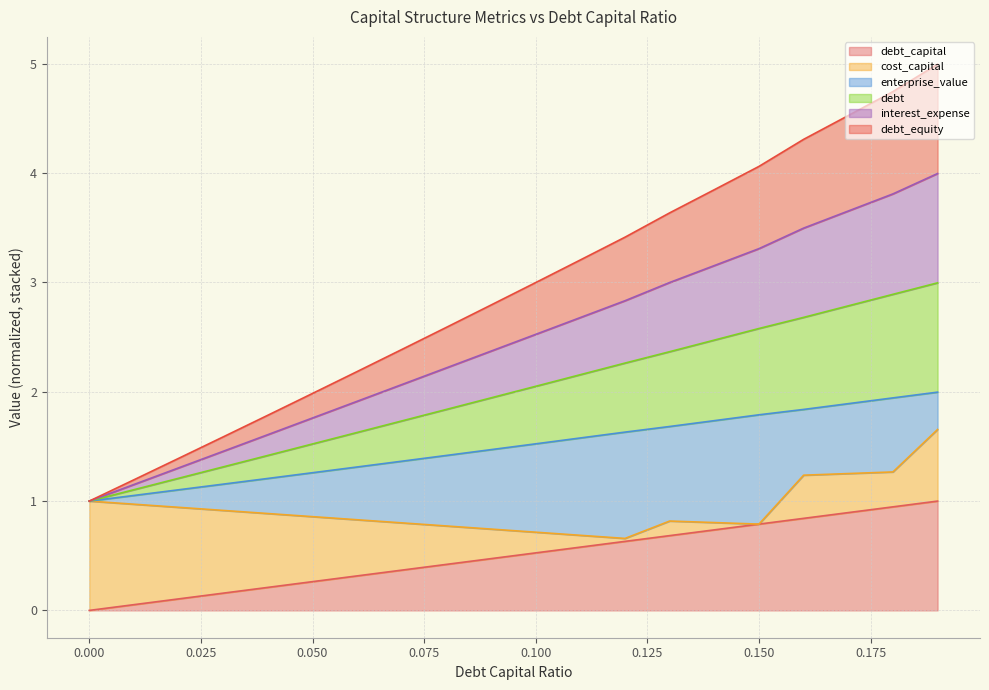

Which series changed the most between 0.02 and 0.16?

interest_expense